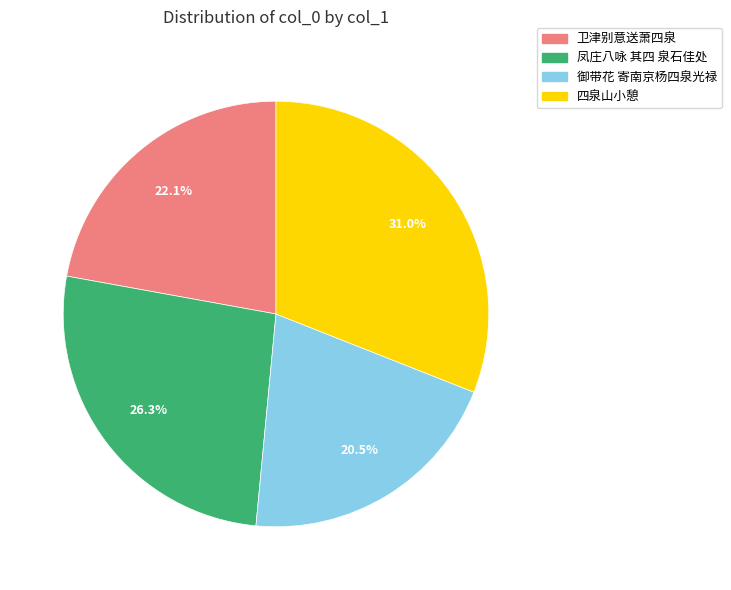

Does any single category account for the majority?

No